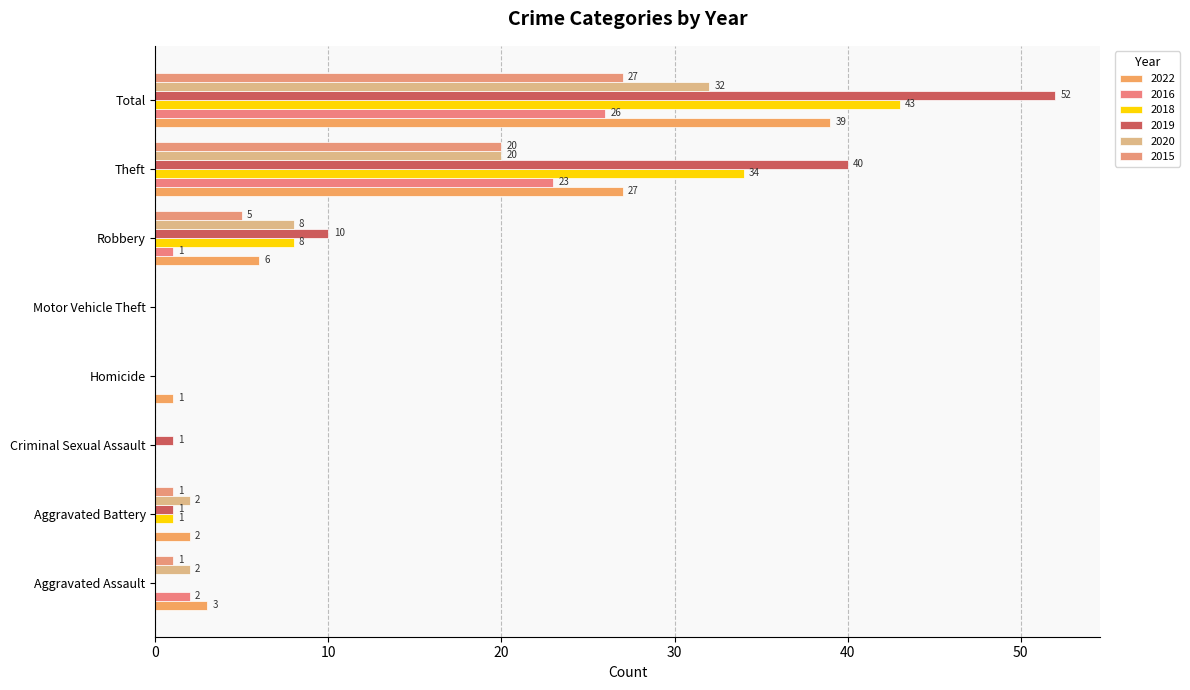

Between Criminal Sexual Assault and Homicide, which series saw the biggest shift?

2022